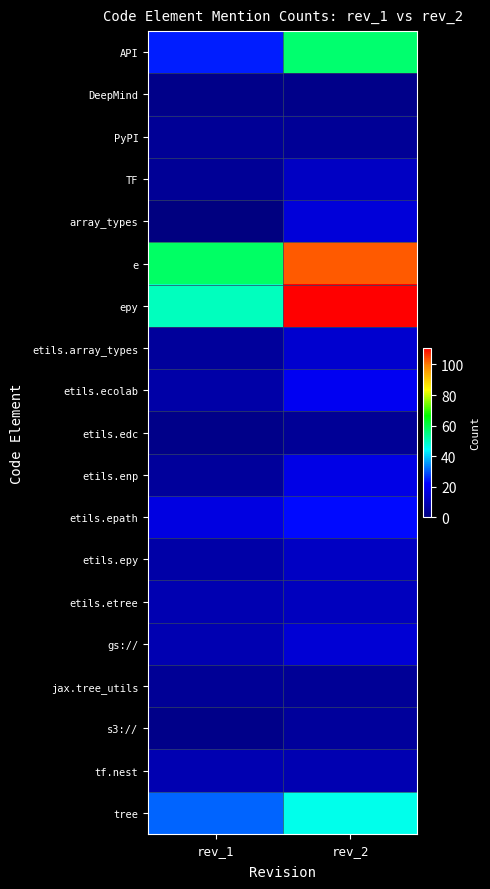

Reading right to left, list all the values displayed in this chart.

API: rev_2=57	rev_1=25
DeepMind: rev_2=2	rev_1=2
PyPI: rev_2=4	rev_1=4
TF: rev_2=12	rev_1=4
array_types: rev_2=16	rev_1=0
e: rev_2=103	rev_1=58
epy: rev_2=111	rev_1=50
etils.array_types: rev_2=14	rev_1=5
etils.ecolab: rev_2=20	rev_1=7
etils.edc: rev_2=4	rev_1=2
etils.enp: rev_2=18	rev_1=5
etils.epath: rev_2=23	rev_1=17
etils.epy: rev_2=12	rev_1=7
etils.etree: rev_2=11	rev_1=9
gs://: rev_2=15	rev_1=9
jax.tree_utils: rev_2=4	rev_1=4
s3://: rev_2=5	rev_1=2
tf.nest: rev_2=9	rev_1=9
tree: rev_2=46	rev_1=31